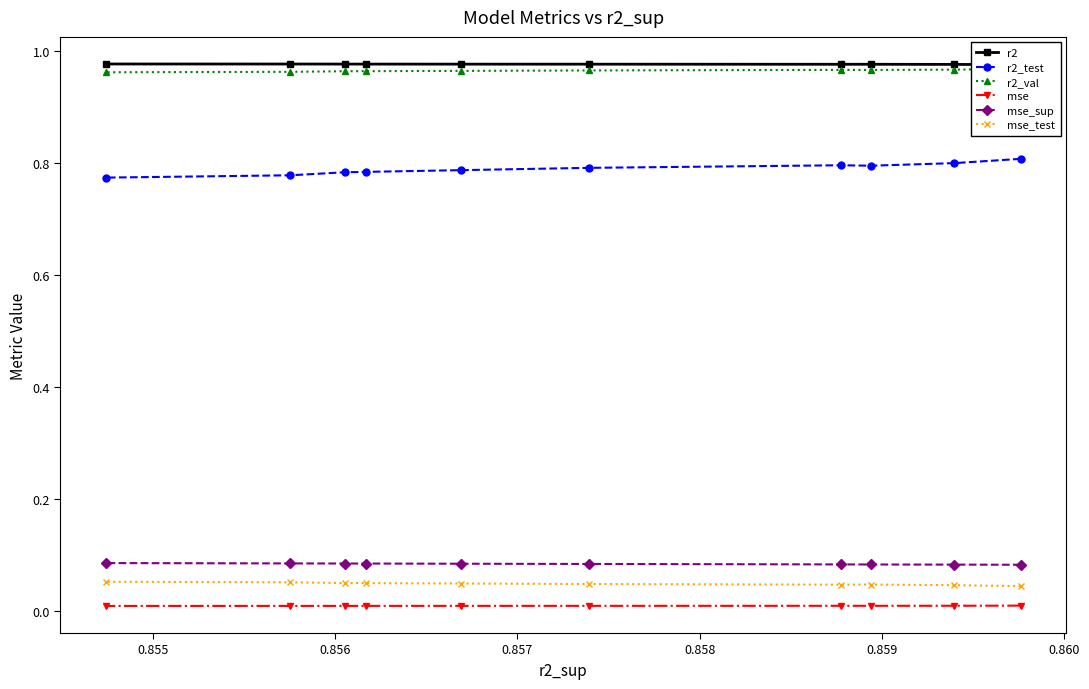

True or false: mse and mse_sup intersect in this chart.

False